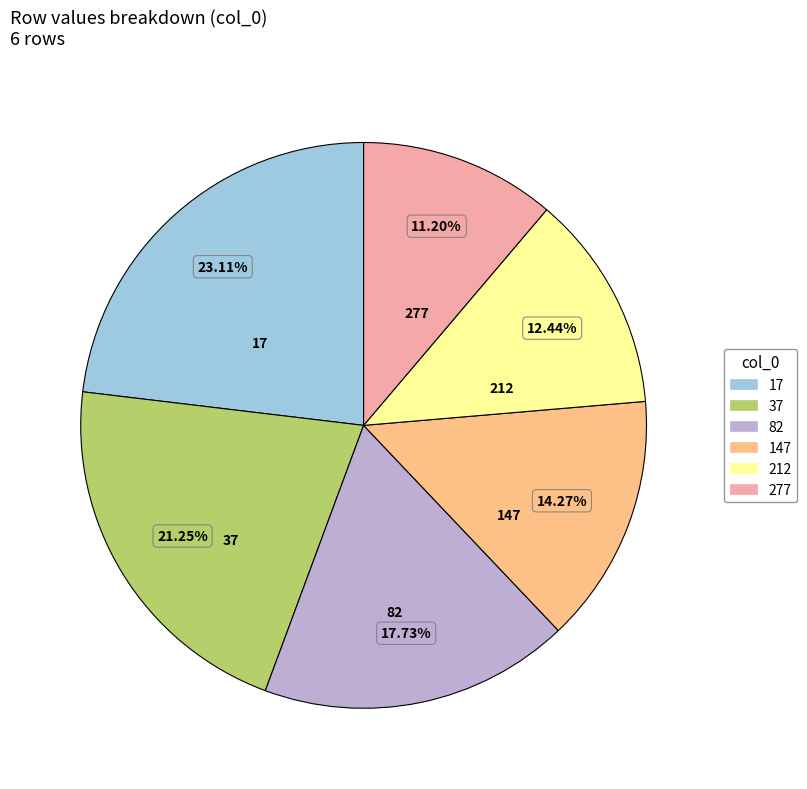

Is there any slice that represents more than half of the pie?

No